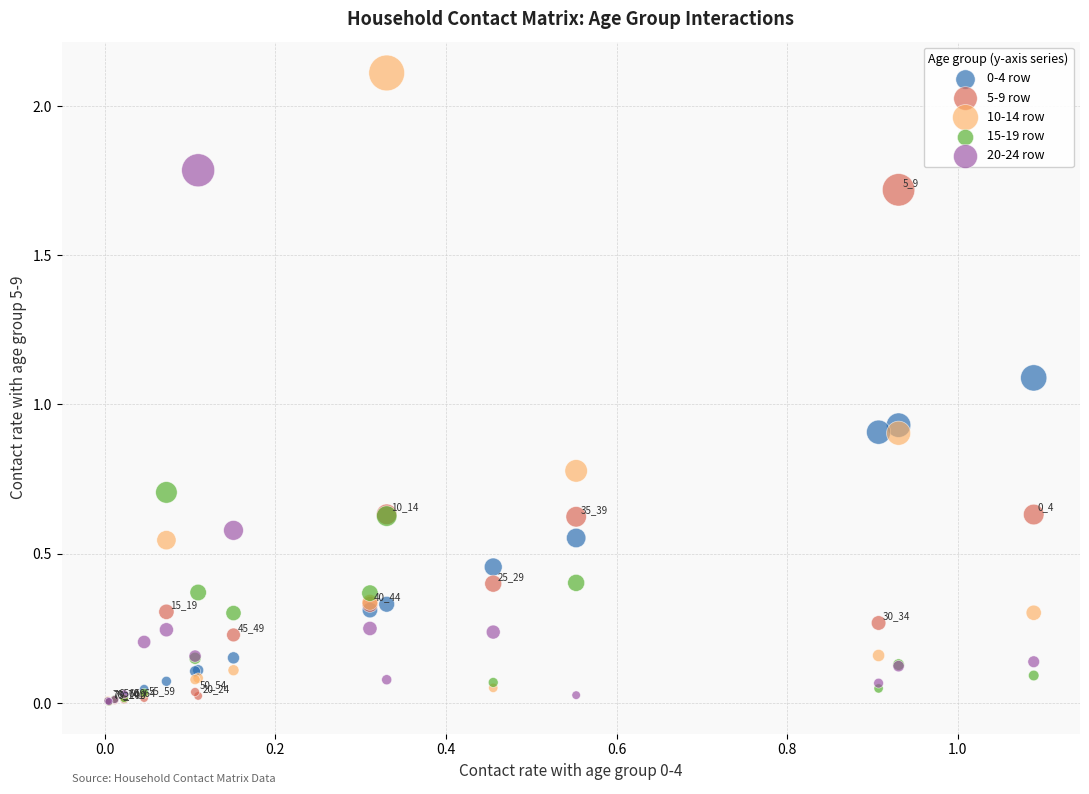

Which series contains the highest Y value?

10-14 row